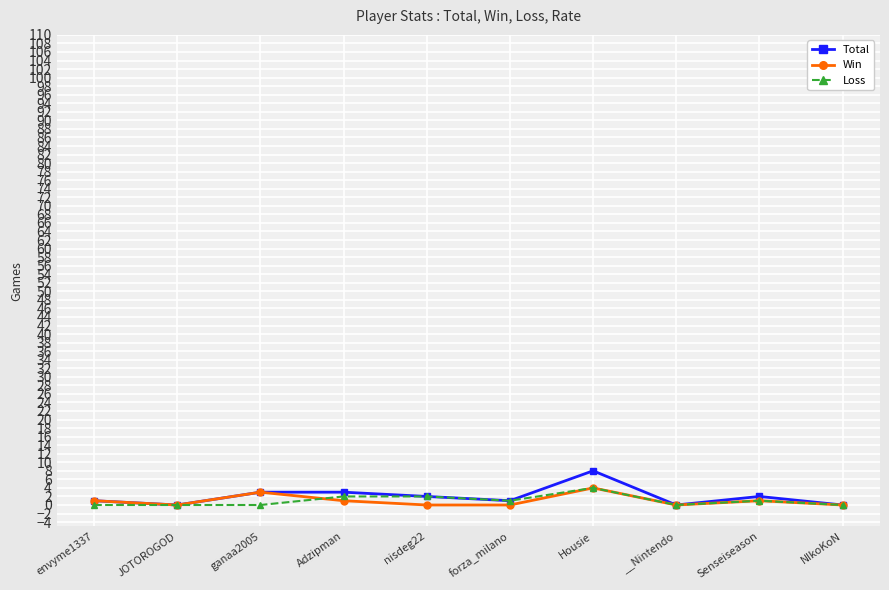

Is it true that Win equals 0 at nisdeg22?

True